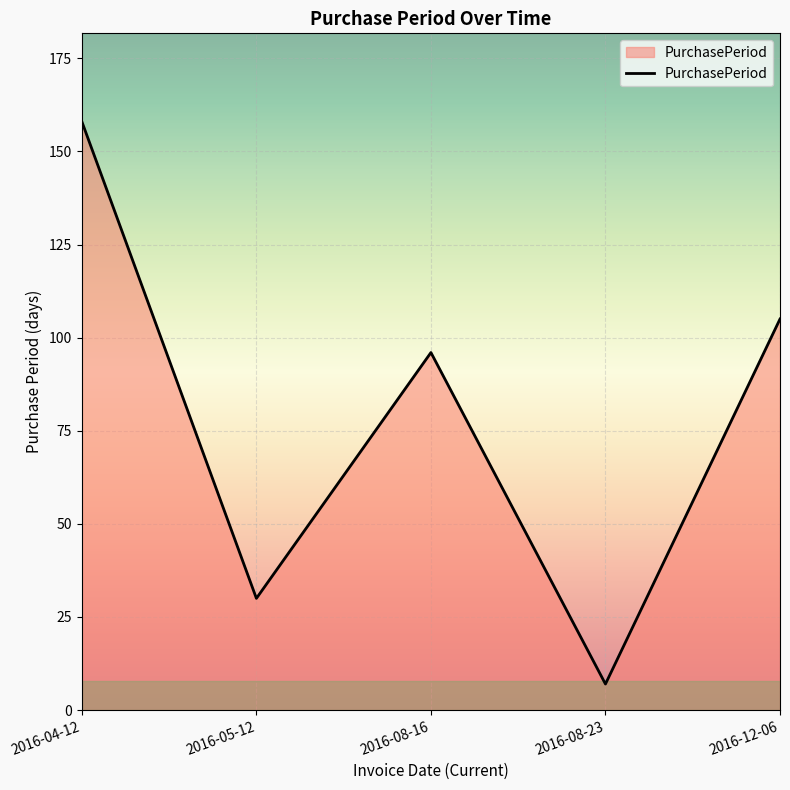

Which label corresponds to the largest value in the chart?

2016-04-12